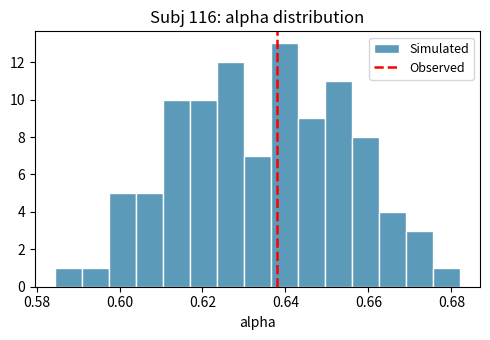

Read against the x-axis, roughly where is the centre of the tallest bar?

0.640